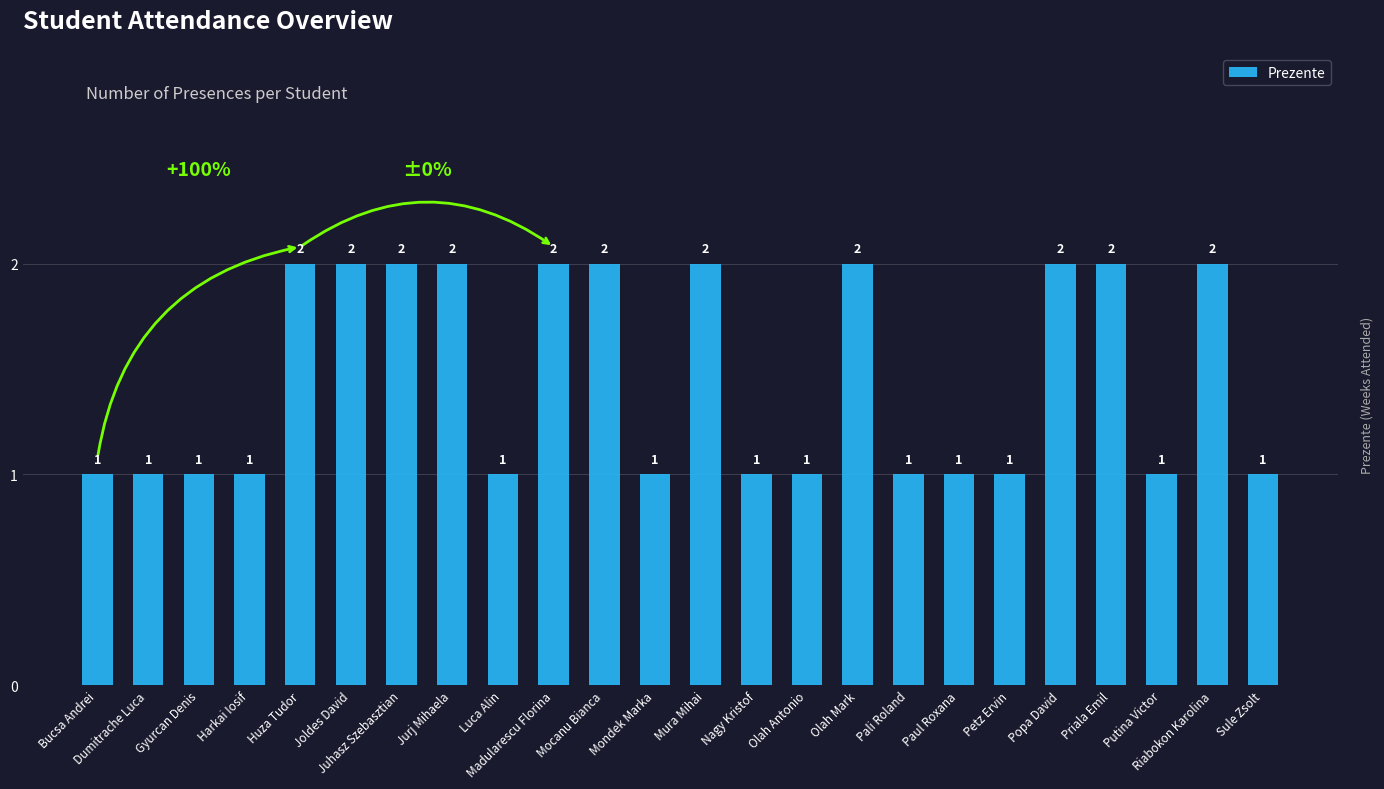

Between Harkai Iosif and Huza Tudor, which is larger?

Huza Tudor